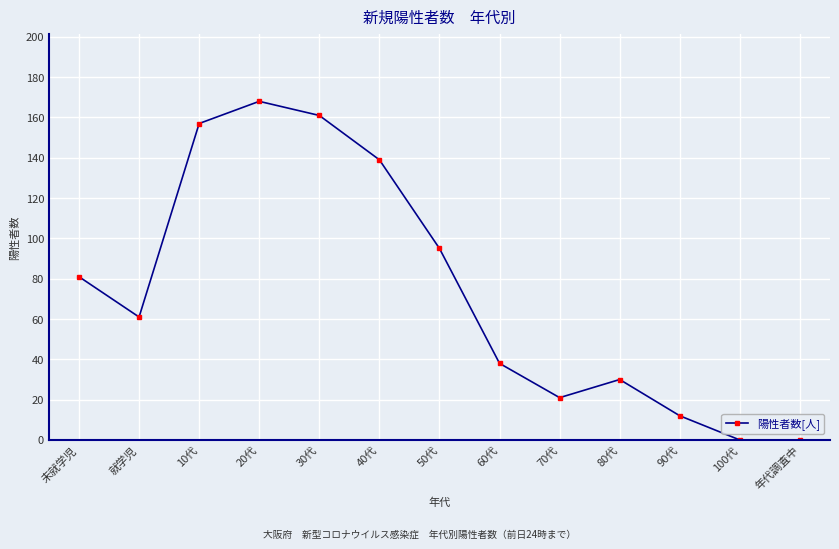

What is the sum of the values at 60代 and 30代?

199